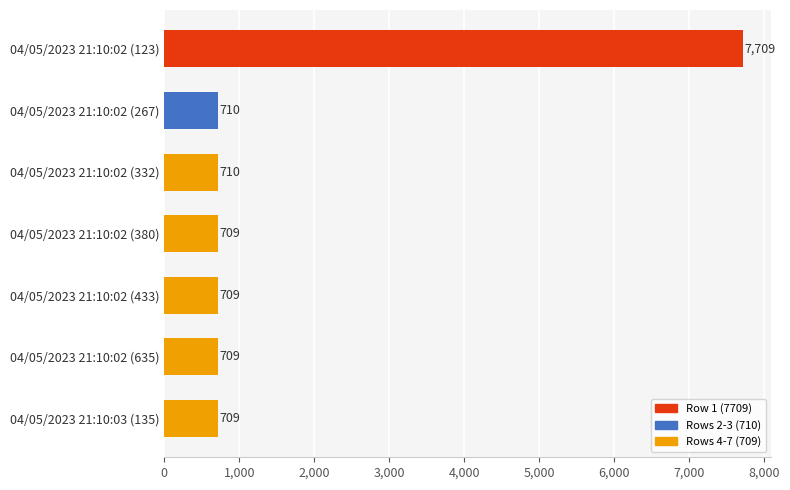

Reading top to bottom, extract all data points from this chart.

04/05/2023 21:10:02 (123)=7709	04/05/2023 21:10:02 (267)=710	04/05/2023 21:10:02 (332)=710	04/05/2023 21:10:02 (380)=709	04/05/2023 21:10:02 (433)=709	04/05/2023 21:10:02 (635)=709	04/05/2023 21:10:03 (135)=709